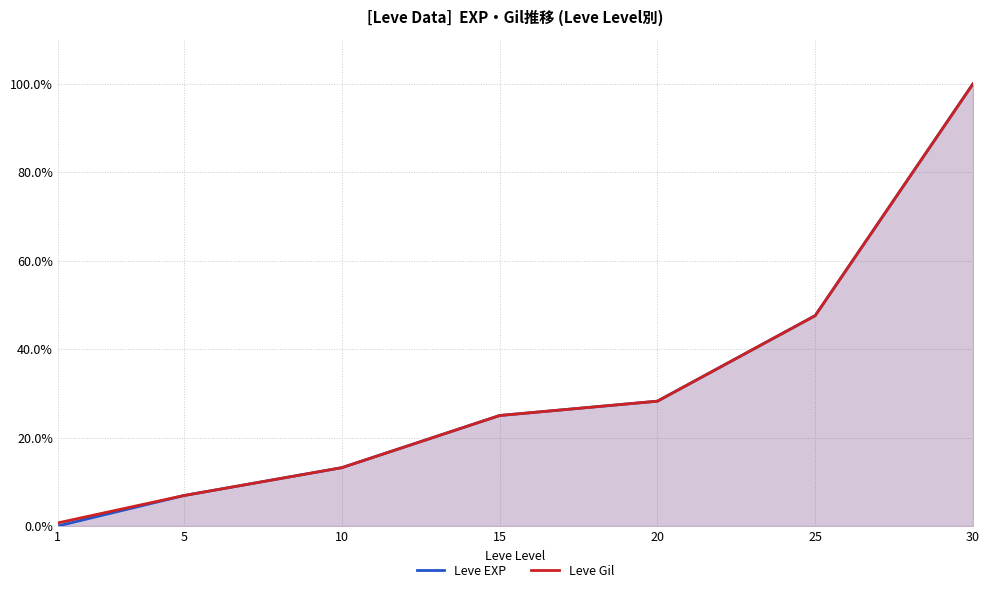

What is the sum of the Leve EXP values at 10 and 1?

13.2